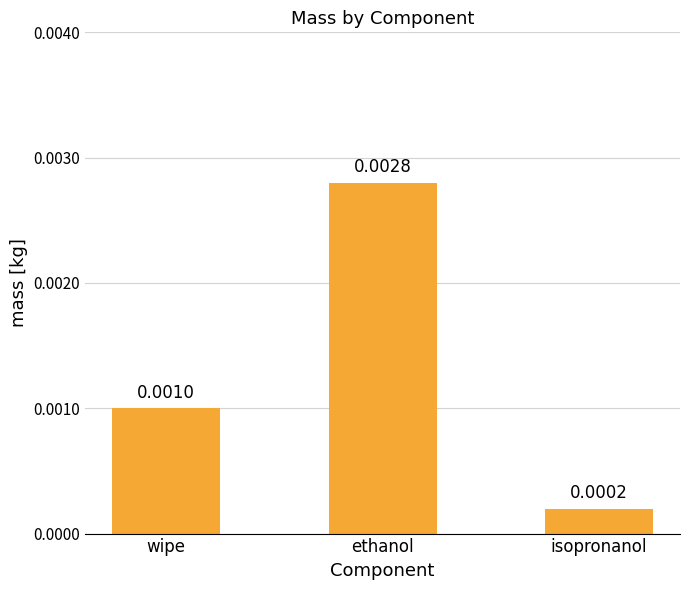

How many categories are shown in the chart?

3